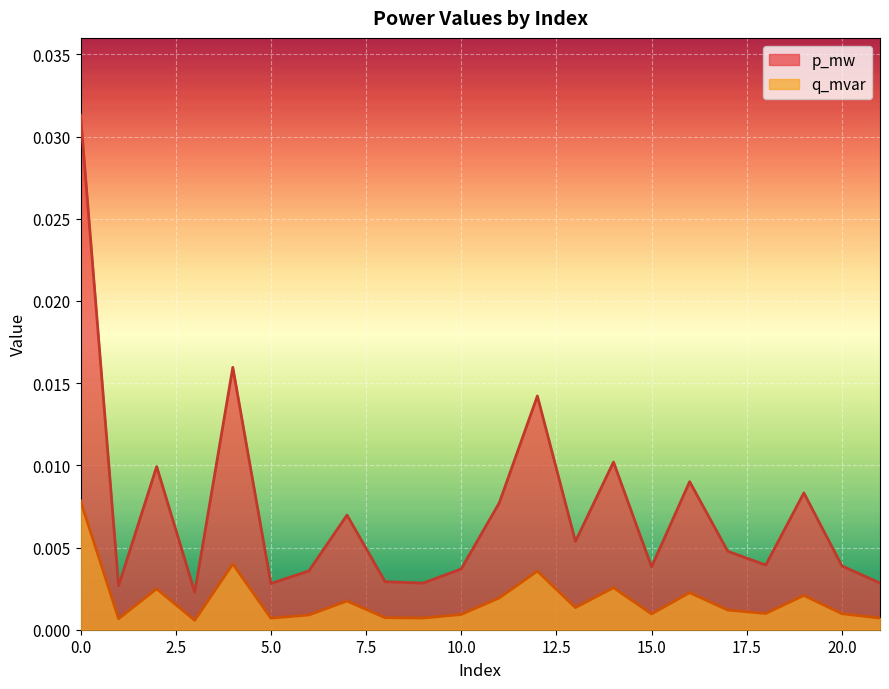

True or false: p_mw and q_mvar cross at least once.

False